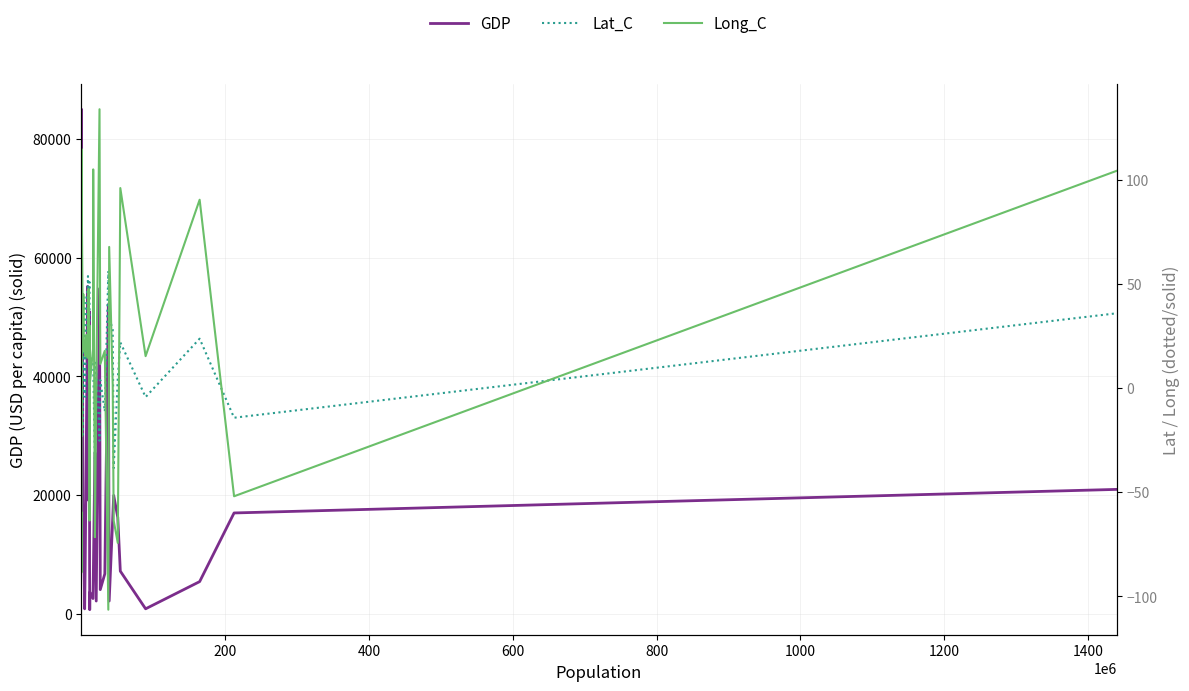

Which series has the largest range (max minus min)?

GDP